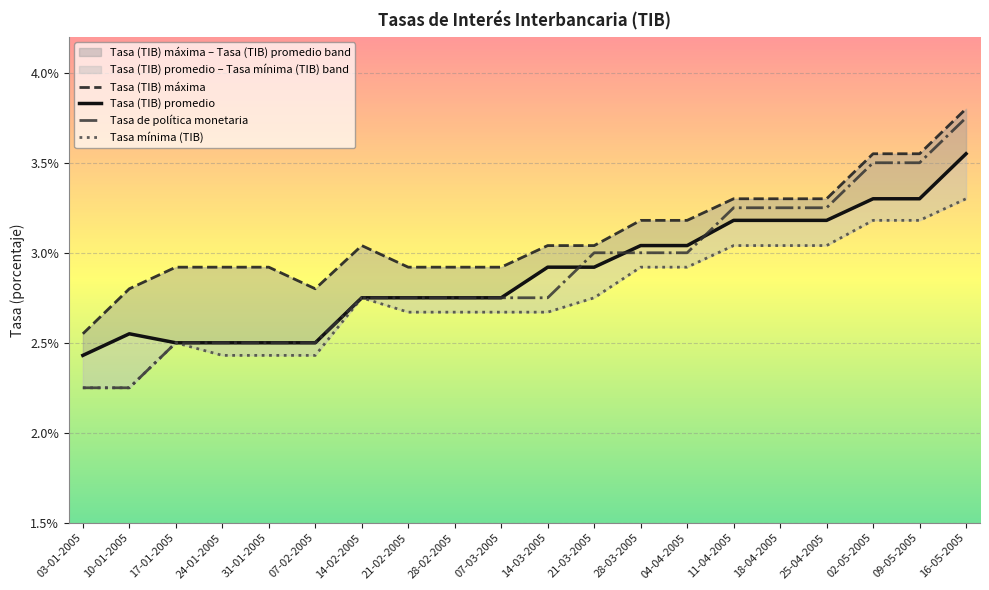

Count the number of data series in this chart.

4